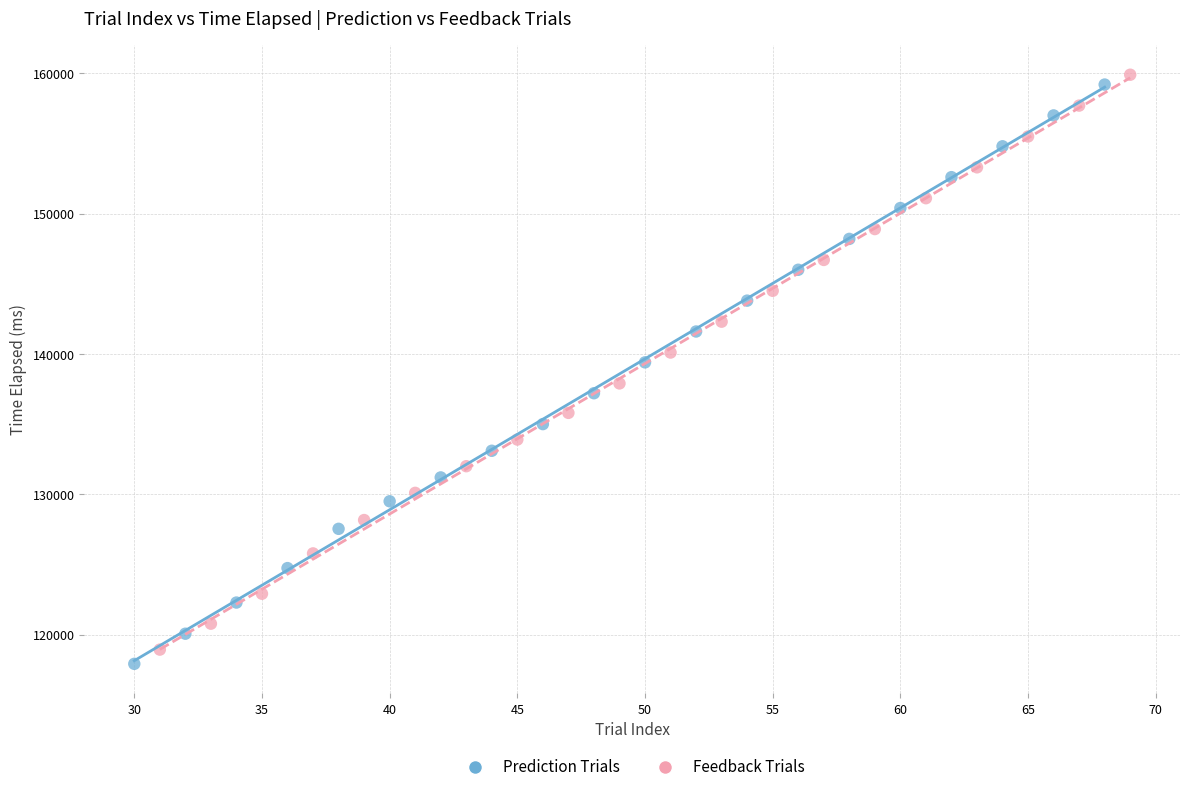

Which series contains the highest Y value?

Feedback Trials